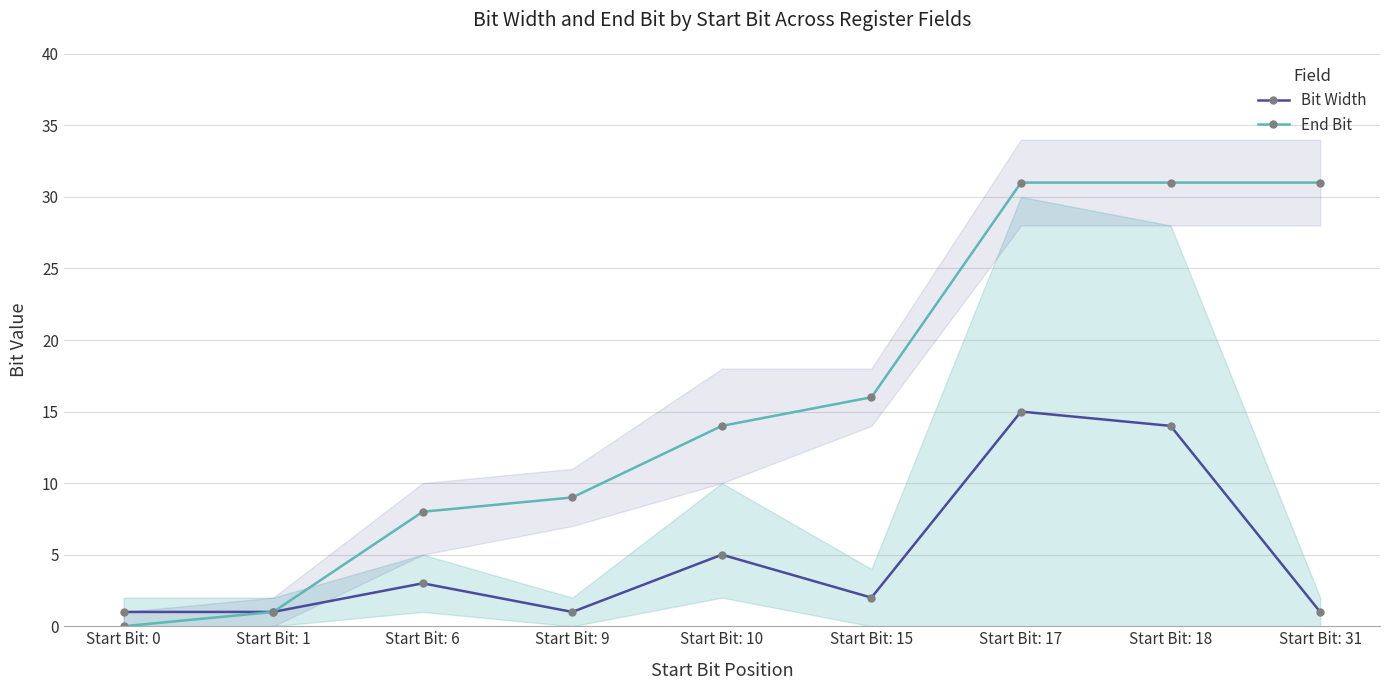

What is the difference between the highest and lowest values at Start Bit: 31?

30